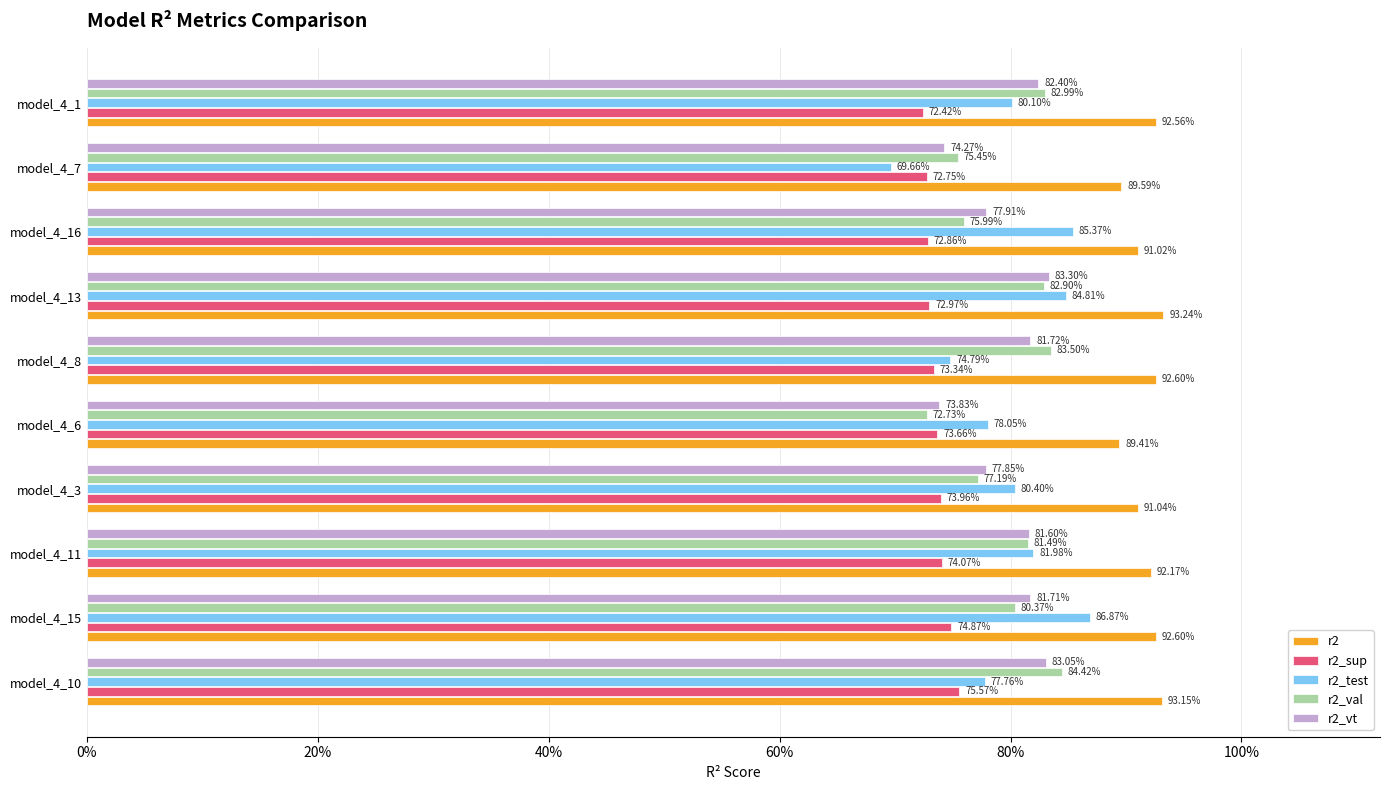

Rank the series by their maximum value, from highest to lowest.

r2, r2_test, r2_val, r2_vt, r2_sup